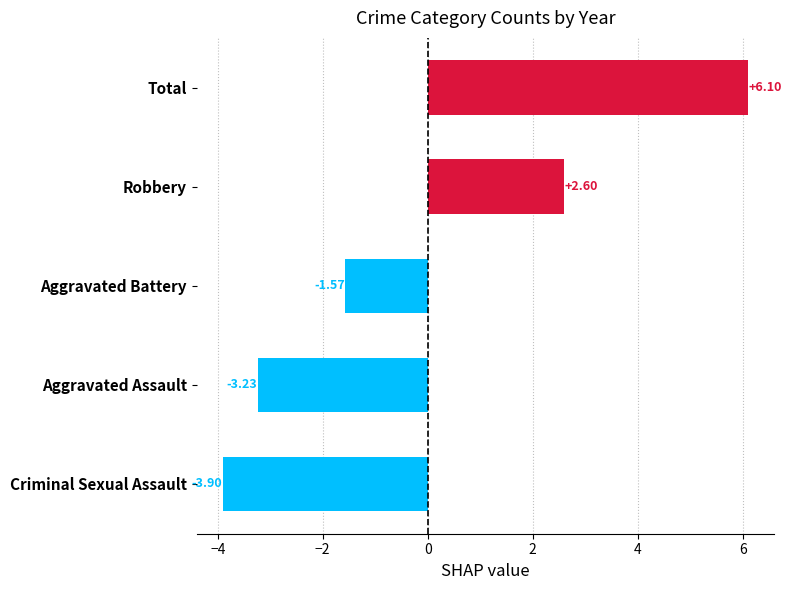

Which category has the highest value across all series?

Total